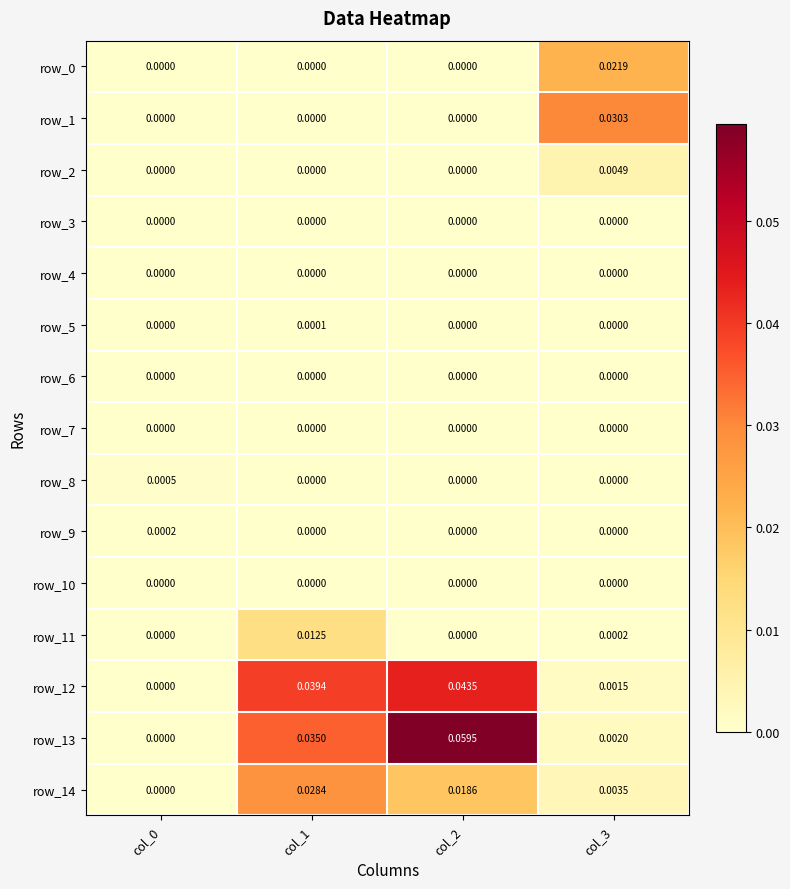

Is the value of row_9 at col_3 greater than the value of row_11 at col_1?

No